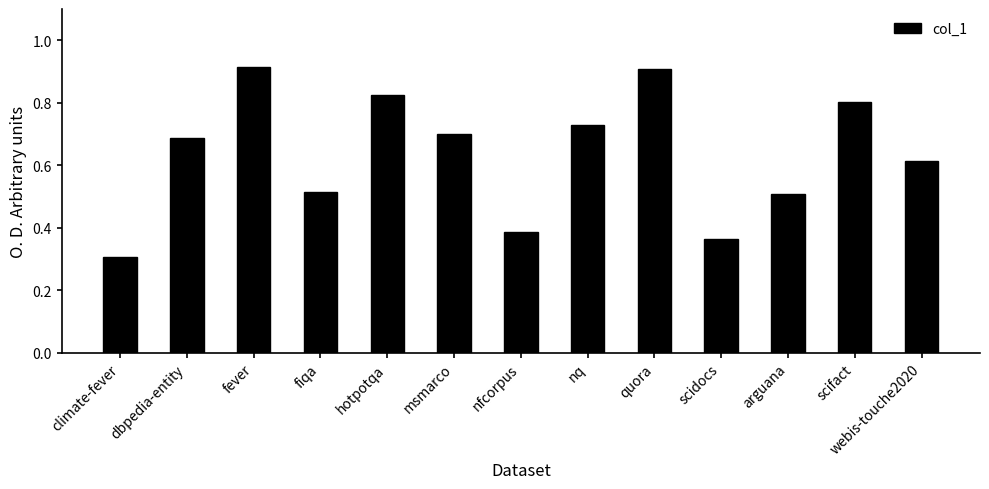

At which label is the value closest to 0?

climate-fever